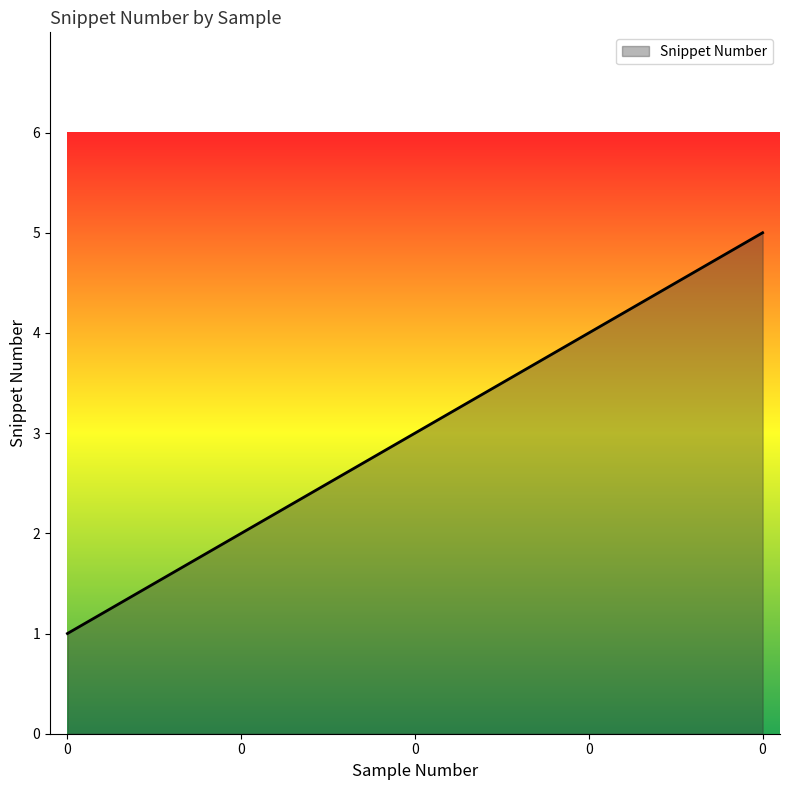

Reading right to left, transcribe all the data shown in this chart.

0=5	0=4	0=3	0=2	0=1